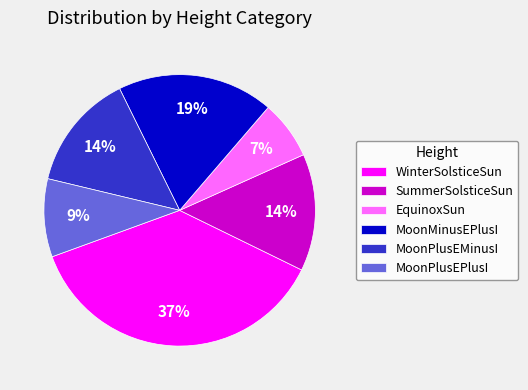

Does any single category account for the majority?

No